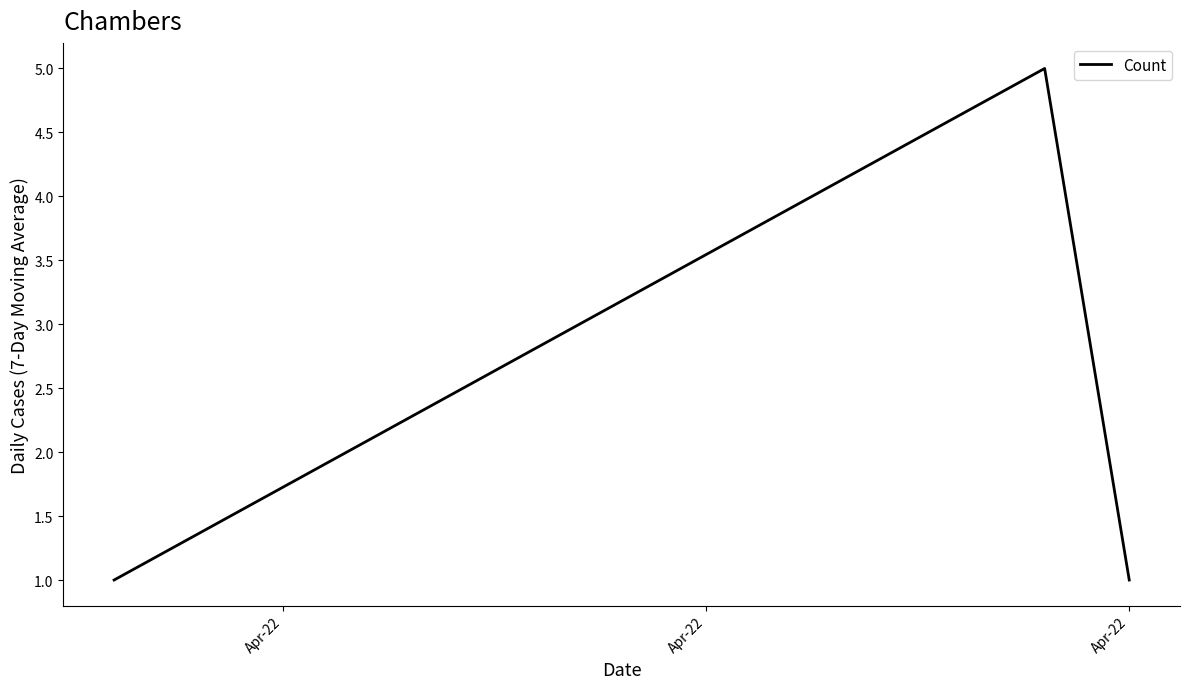

What is the difference between the maximum and minimum values?

4